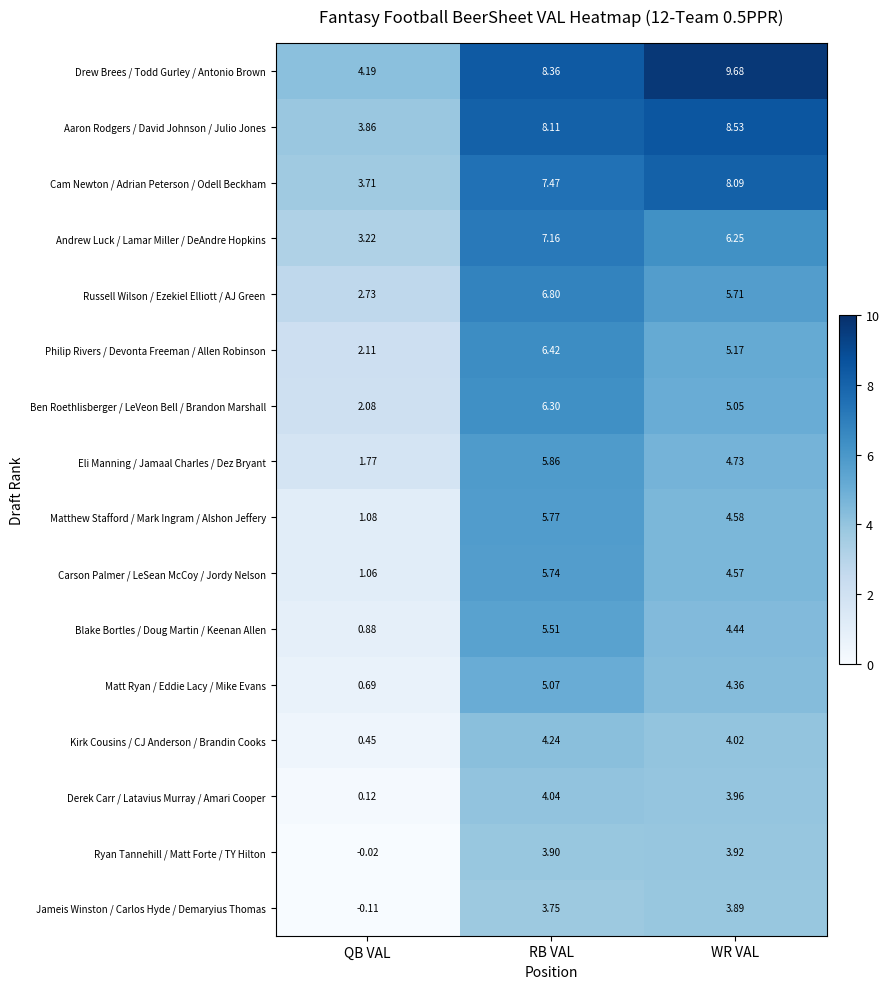

At which category is the sum across all series the highest?

RB VAL